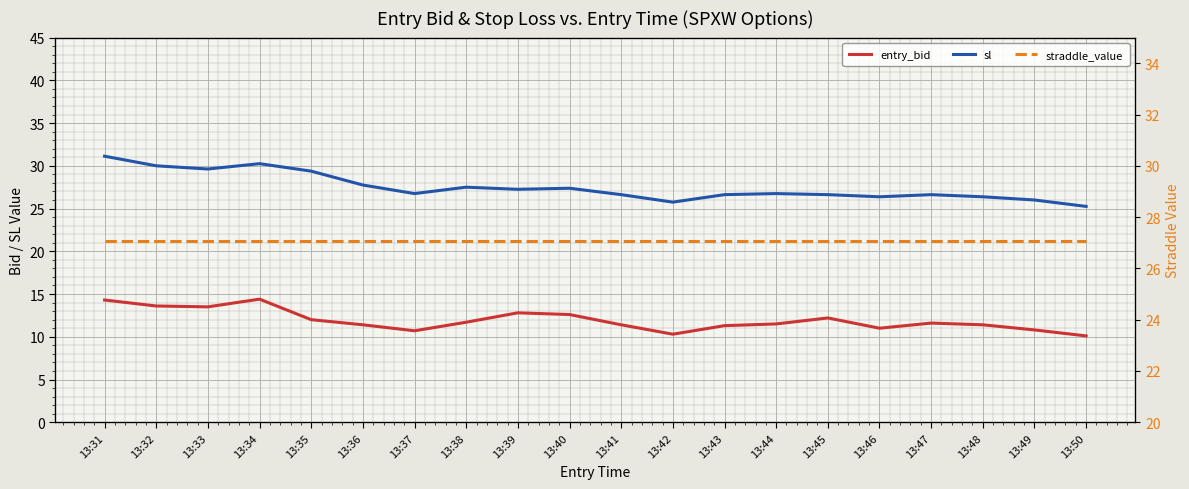

What is the difference between the maximum and minimum values in the entry_bid series?

4.3